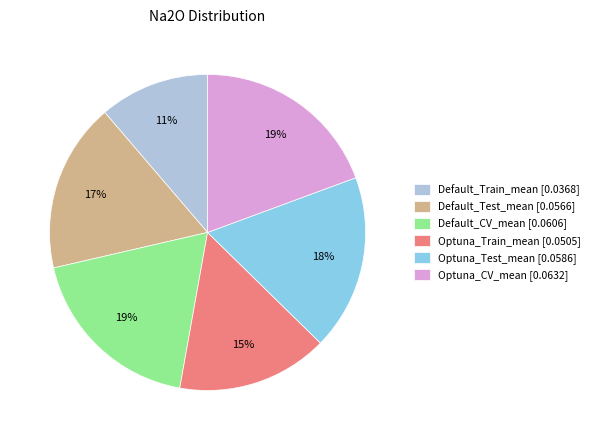

Combined, do Default_Train_mean [0.0368] and Optuna_Train_mean [0.0505] account for over 50%?

No